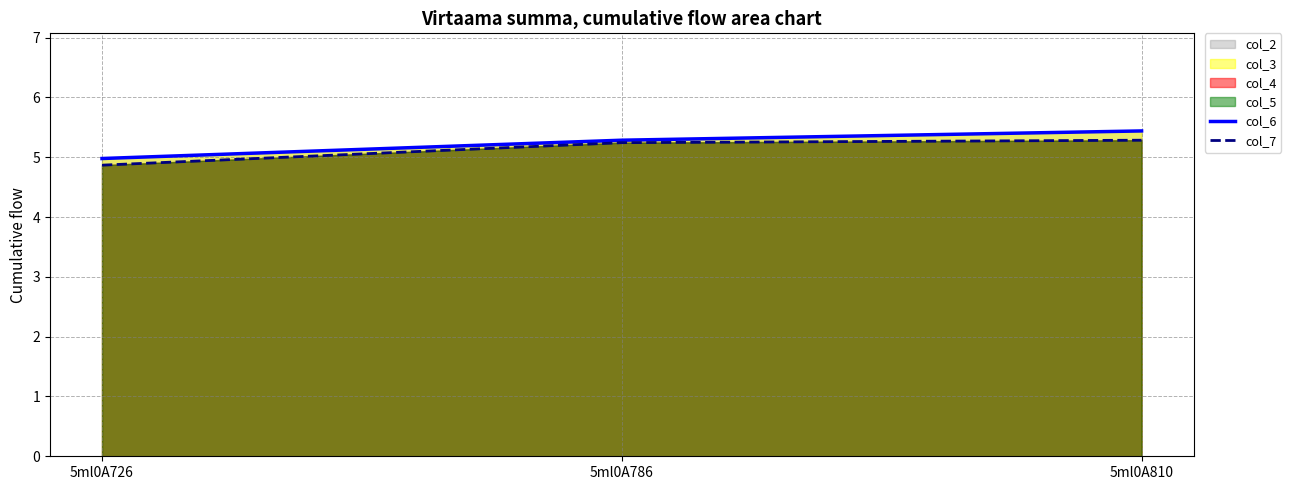

Does the chart have visible grid lines?

Yes